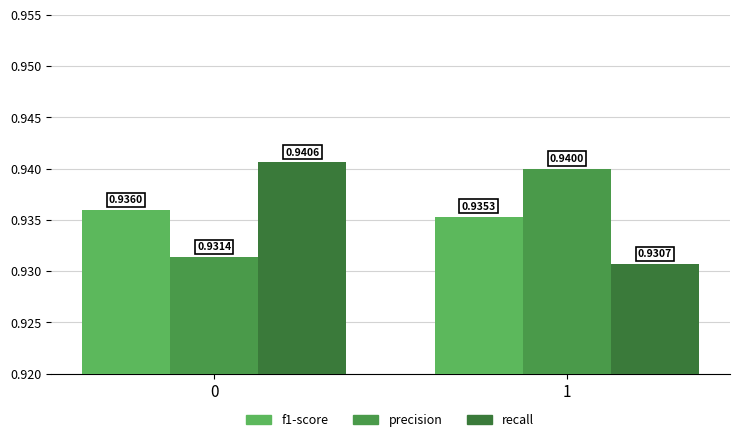

True or false: f1-score has a value of 0.9 at 1.

True